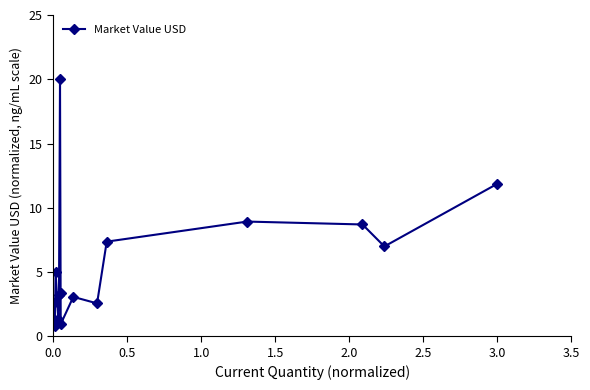

What is the value of the 8th point from the left?

0.9